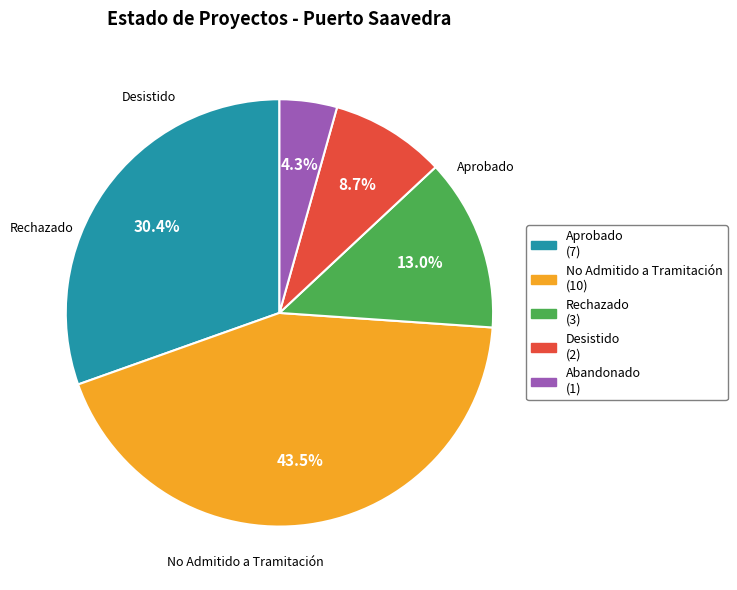

To the nearest percent, what is the difference between the largest and smallest slice percentages?

39%